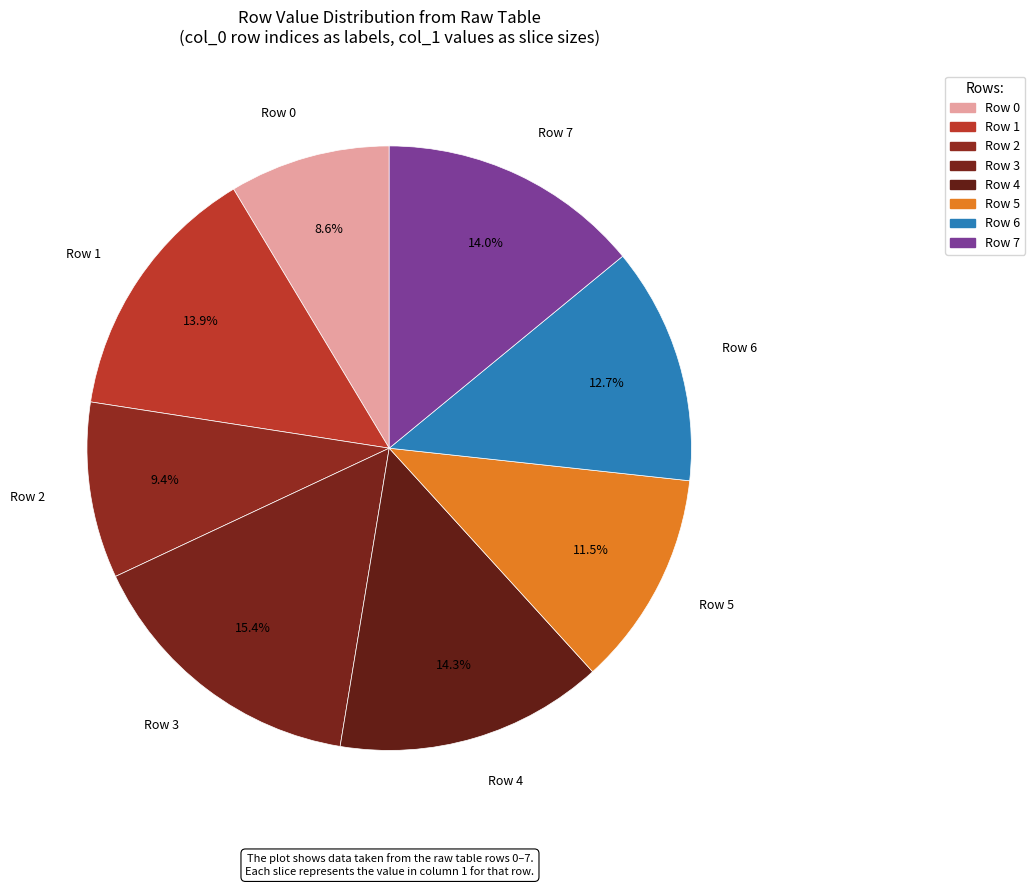

How many segments does this pie chart have?

8